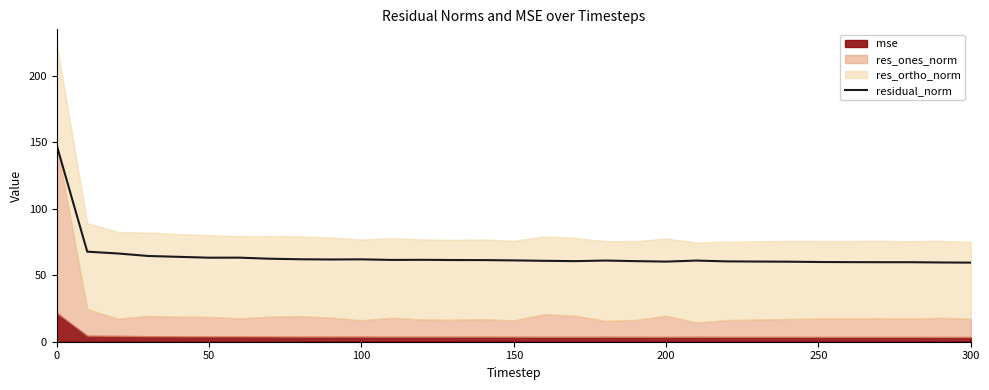

What is the value of the 25th point from the left?

60.2